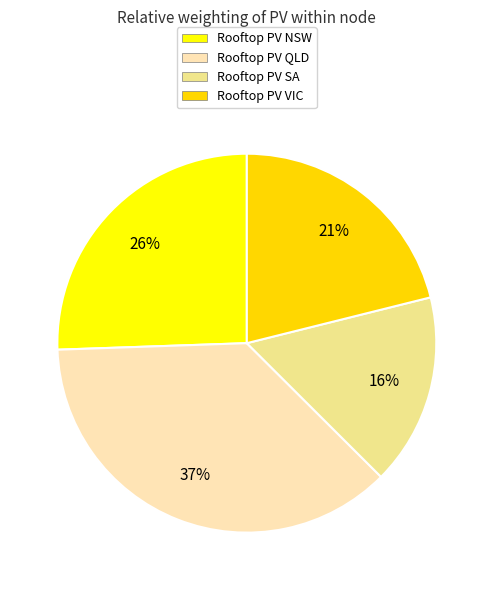

To the nearest percent, what percentage of the pie is Rooftop PV NSW?

26%